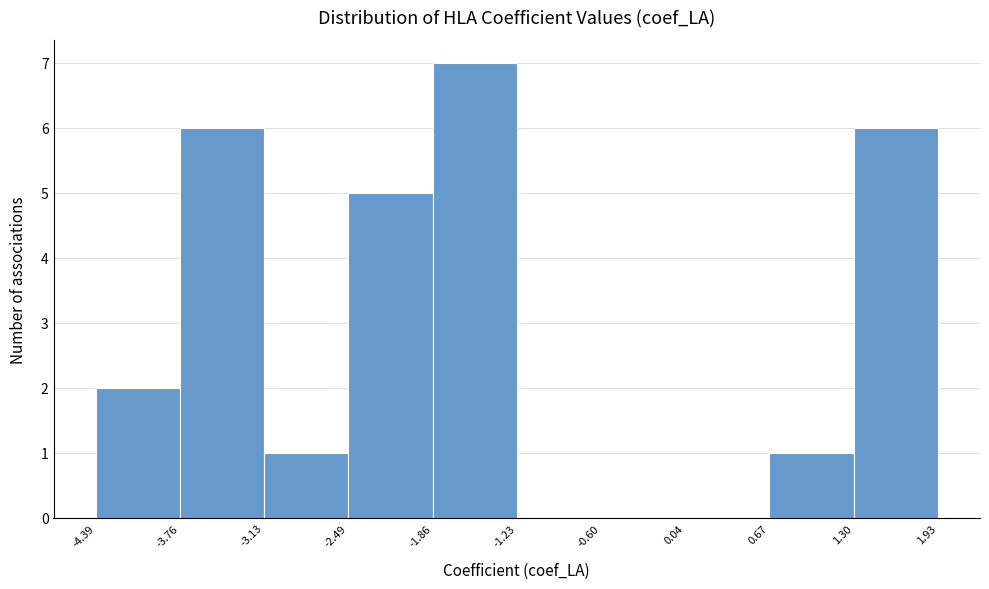

Reading left to right, transcribe this chart: for each bar, give the range it covers on the x-axis and its height. The values are not printed on the chart, so give them approximately, as read against the axis.

-4.39 to -3.76: 2
-3.76 to -3.13: 6
-3.13 to -2.49: 1
-2.49 to -1.86: 5
-1.86 to -1.23: 7
-1.23 to -0.60: 0
-0.60 to 0.04: 0
0.04 to 0.67: 0
0.67 to 1.30: 1
1.30 to 1.93: 6